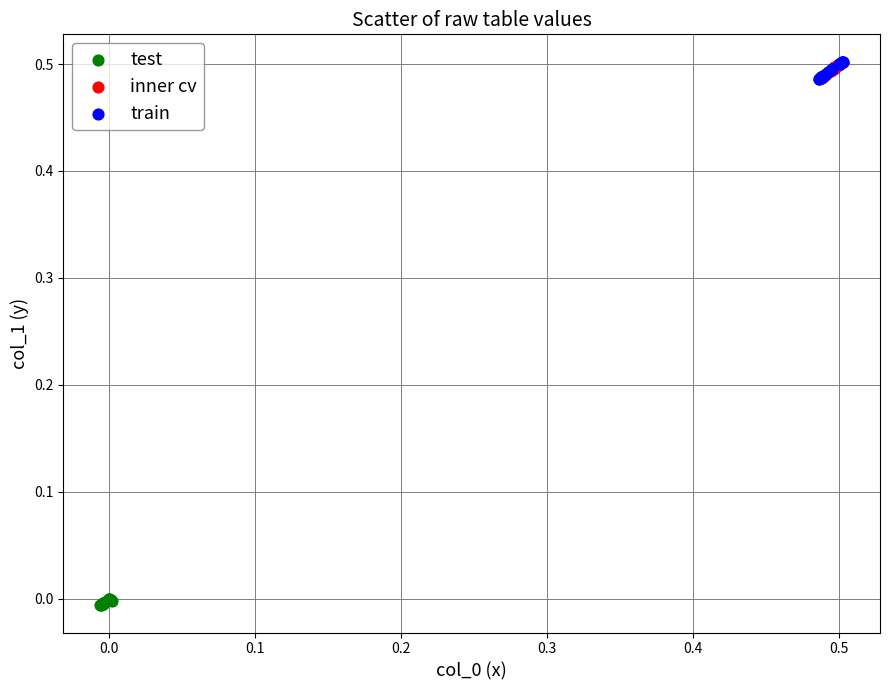

Which series reaches the minimum Y coordinate?

test